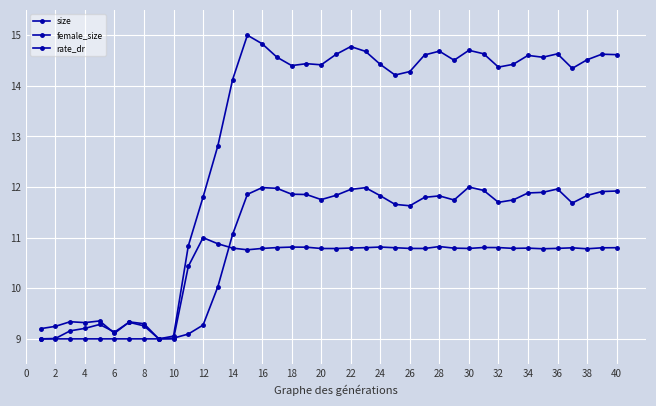

In rate_dr, how many points are higher than both neighbors (excluding endpoints)?

7